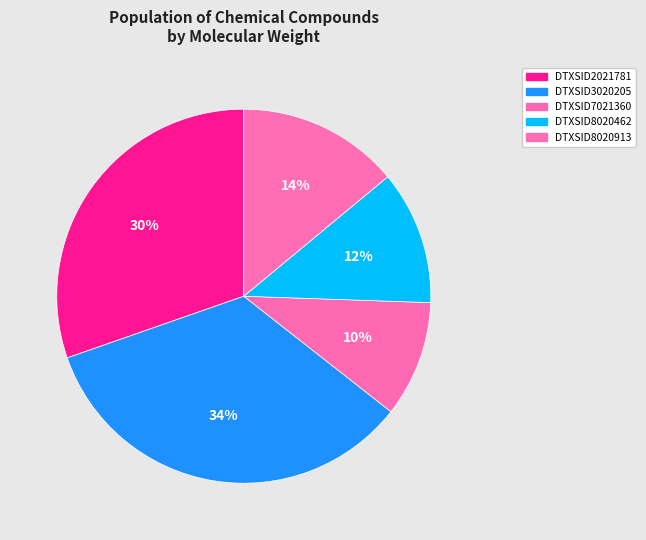

To the nearest percent, what percentage of the pie is DTXSID2021781?

30%